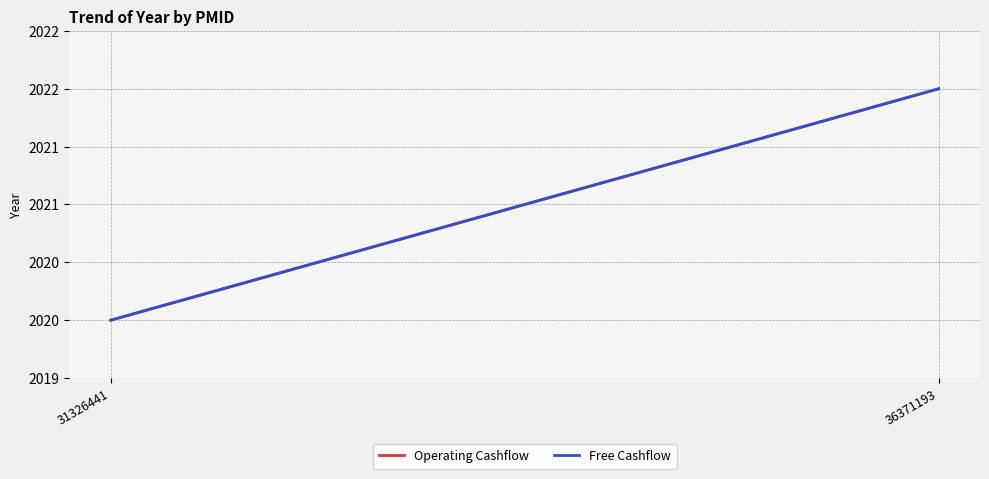

What is the difference between the Operating Cashflow values at 36371193 and 31326441?

2